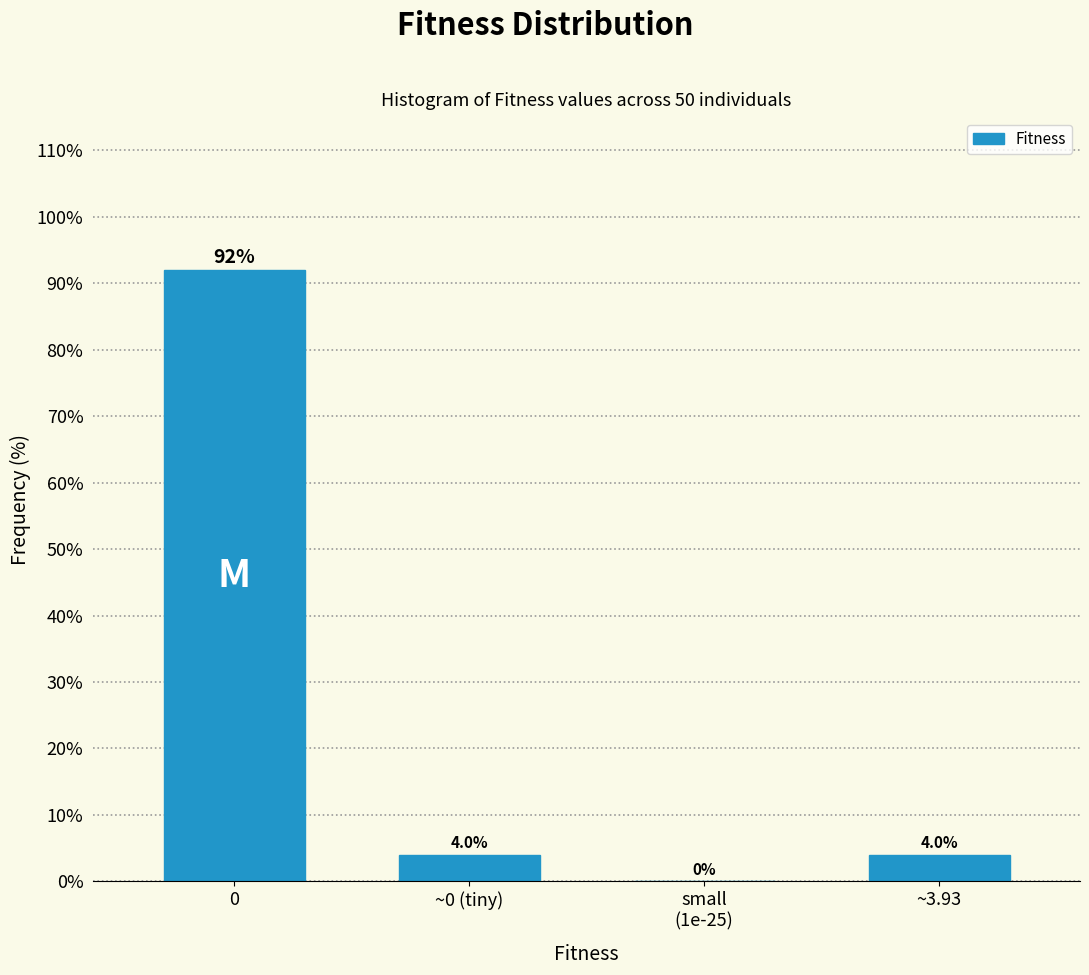

Read the value at ~3.93.

4